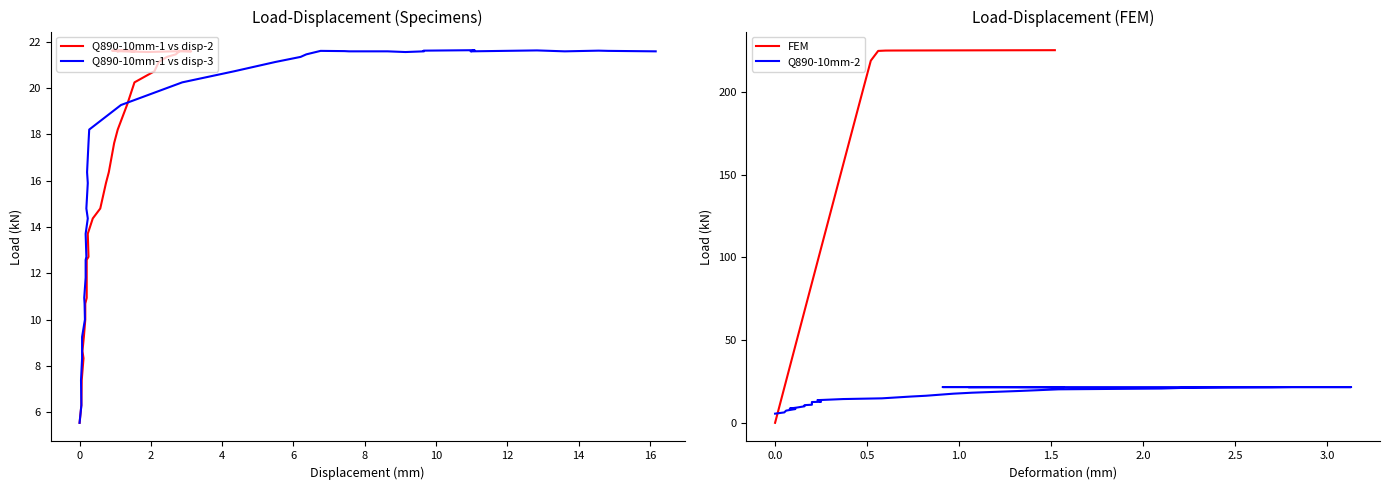

What is the highest value of the FEM series?

225.3